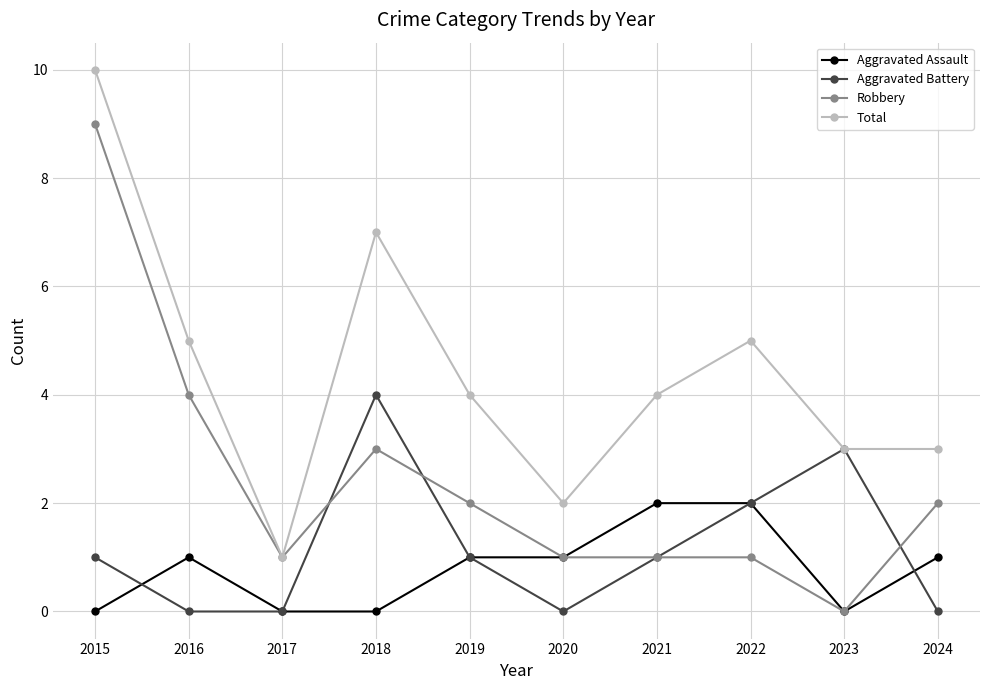

How many Aggravated Assault values are between 0 and 1?

8